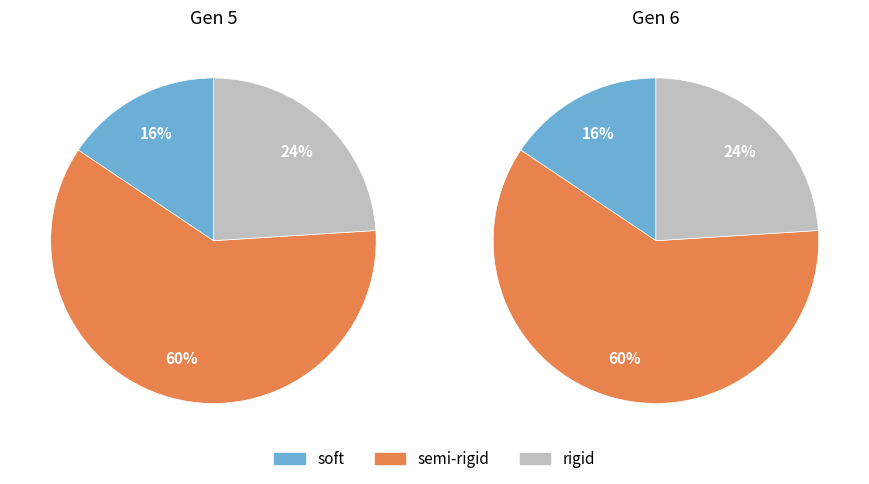

Rank the series by their maximum value, from highest to lowest.

values_5, values_6